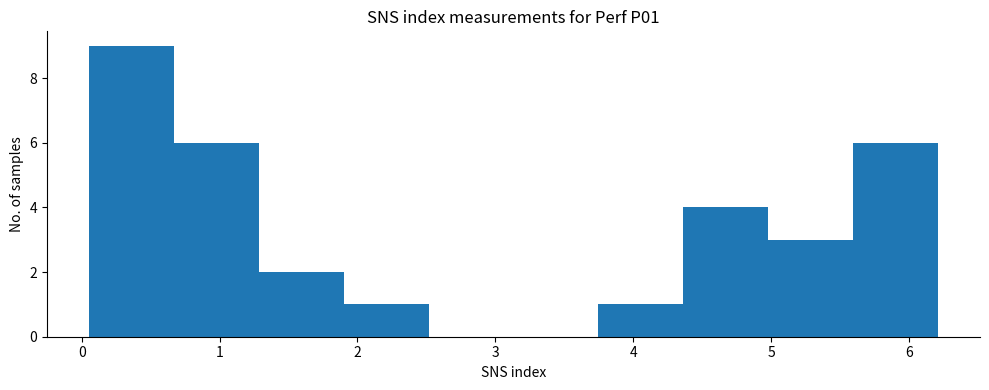

Which range on the x-axis has the tallest bar?

0.1 to 0.7